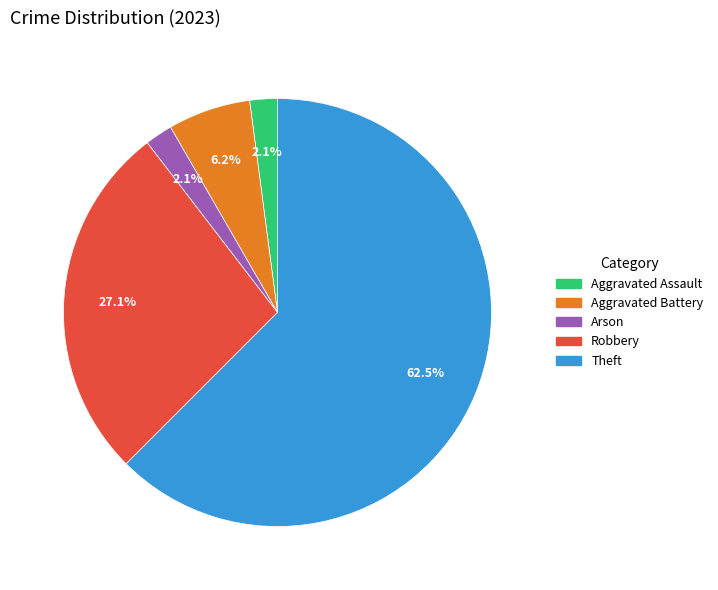

Which category has the biggest portion of the pie?

Theft